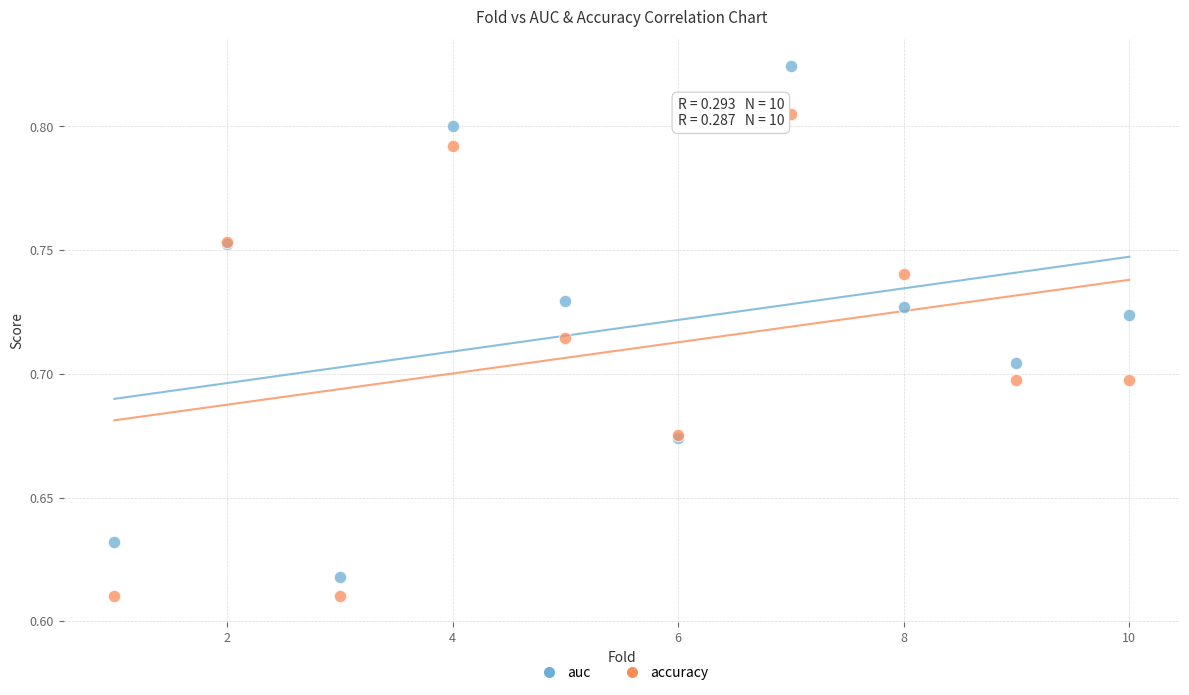

What is the X range (max minus min) for the scatter plot?

9.0